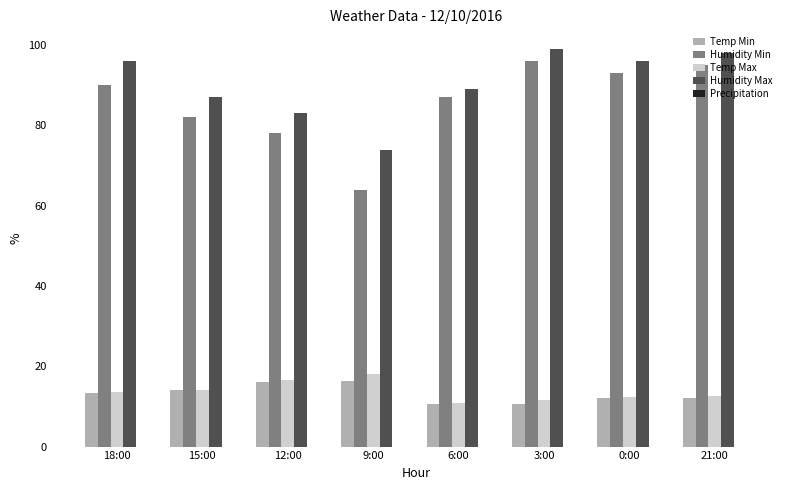

Is it true that Temp Min equals 16.1 at 12:00?

True